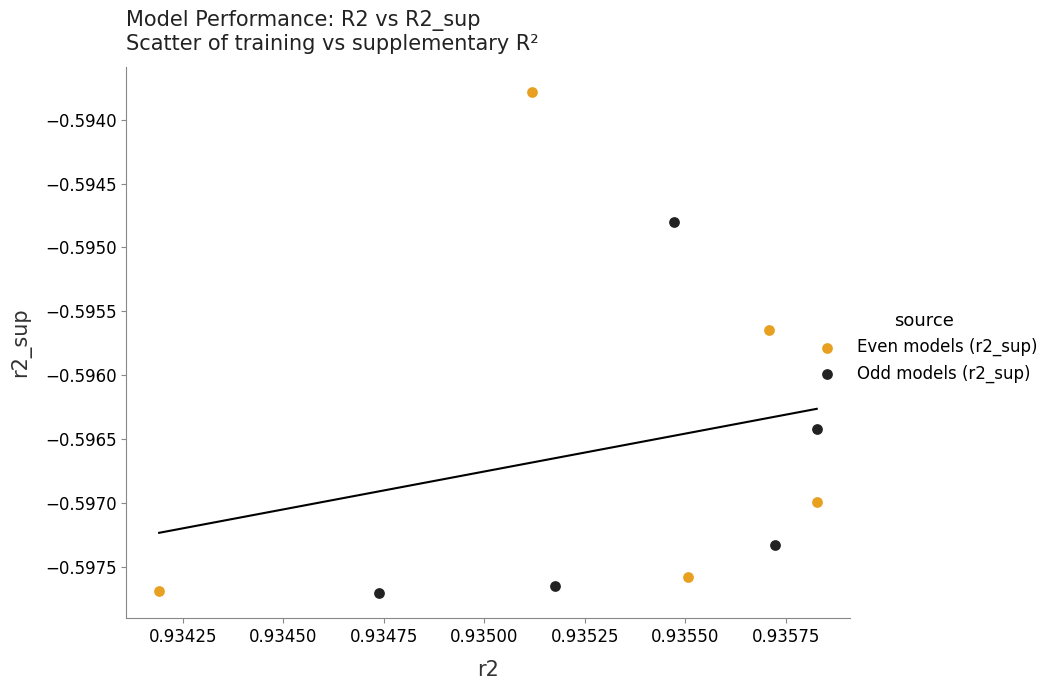

Which series reaches the maximum Y coordinate?

Even models (r2_sup)